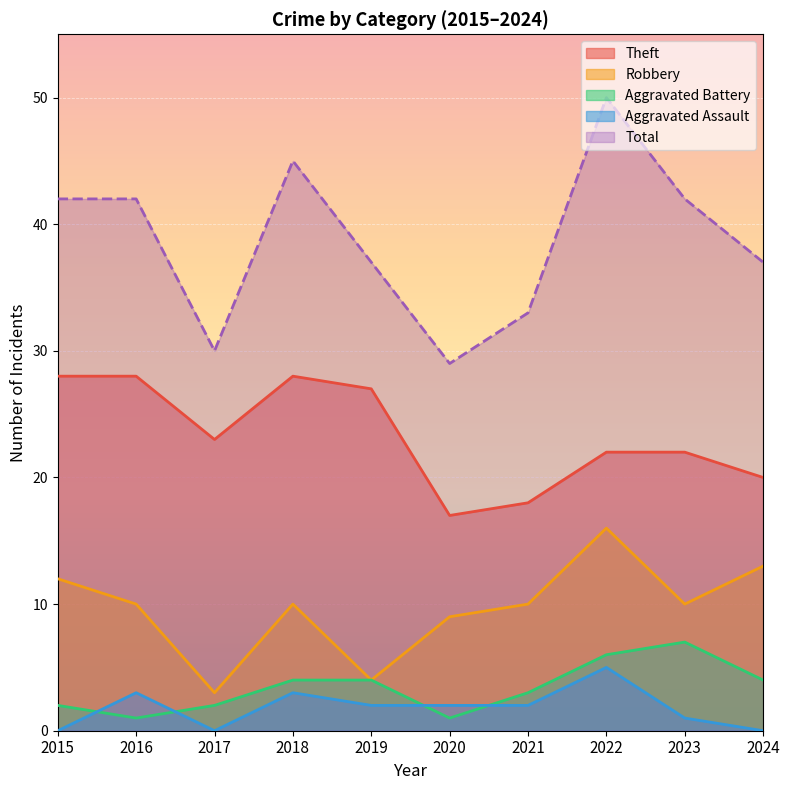

Reading left to right, list all the values displayed in this chart.

Theft: 2015=28	2016=28	2017=23	2018=28	2019=27	2020=17	2021=18	2022=22	2023=22	2024=20
Robbery: 2015=12	2016=10	2017=3	2018=10	2019=4	2020=9	2021=10	2022=16	2023=10	2024=13
Aggravated Battery: 2015=2	2016=1	2017=2	2018=4	2019=4	2020=1	2021=3	2022=6	2023=7	2024=4
Aggravated Assault: 2015=0	2016=3	2017=0	2018=3	2019=2	2020=2	2021=2	2022=5	2023=1	2024=0
Total: 2015=42	2016=42	2017=30	2018=45	2019=37	2020=29	2021=33	2022=50	2023=42	2024=37